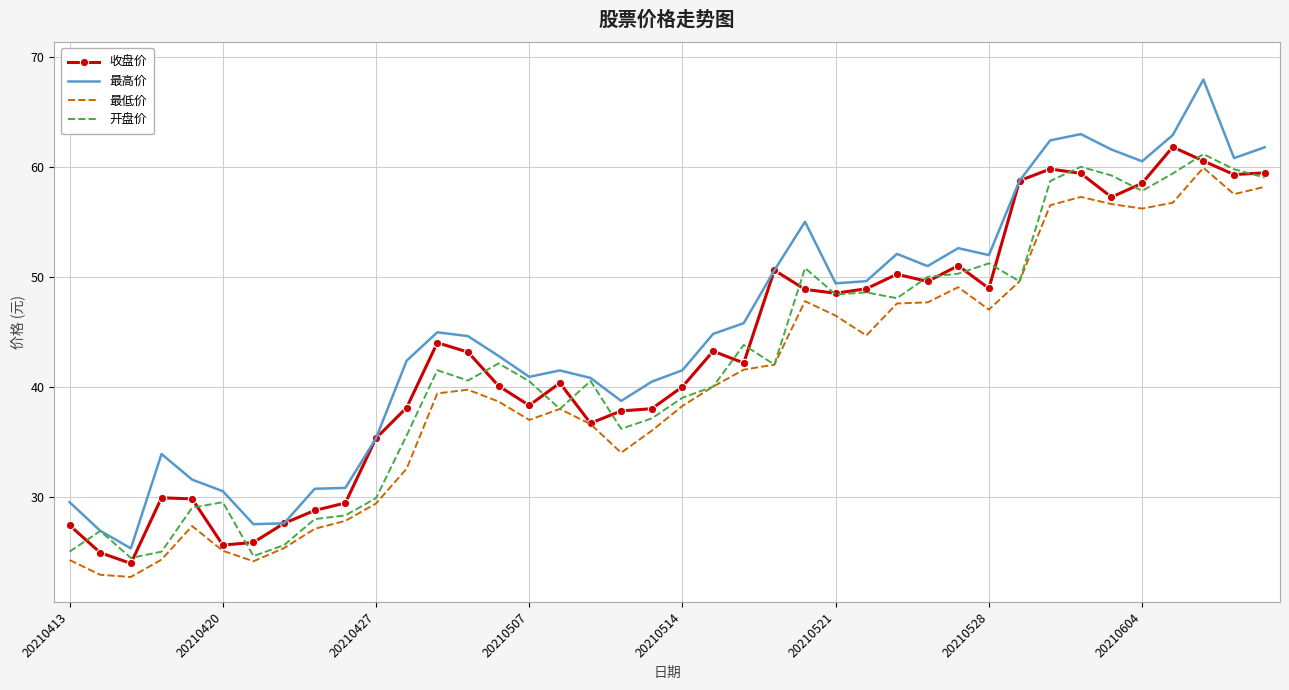

Which series has the widest spread of values?

最高价